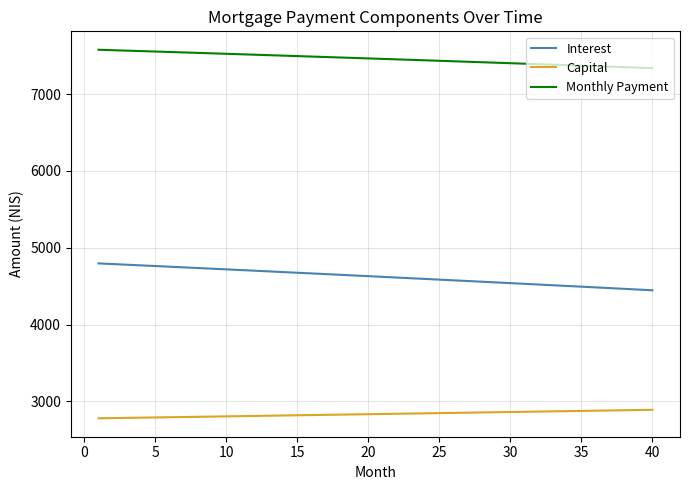

Is this an area chart (filled region under the line)?

No